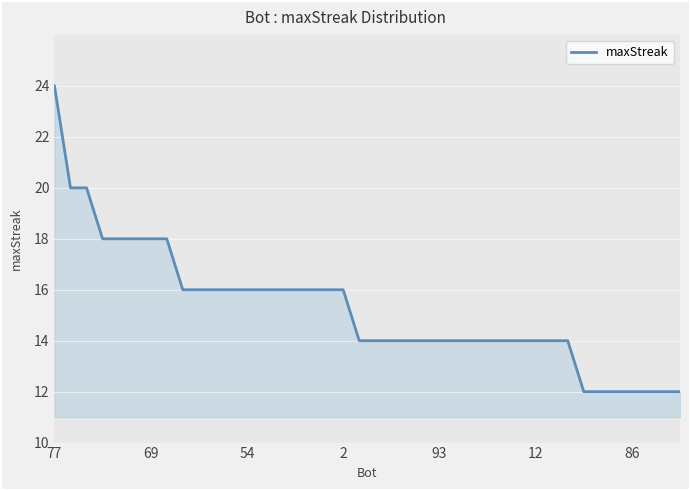

What is the smallest value displayed?

12